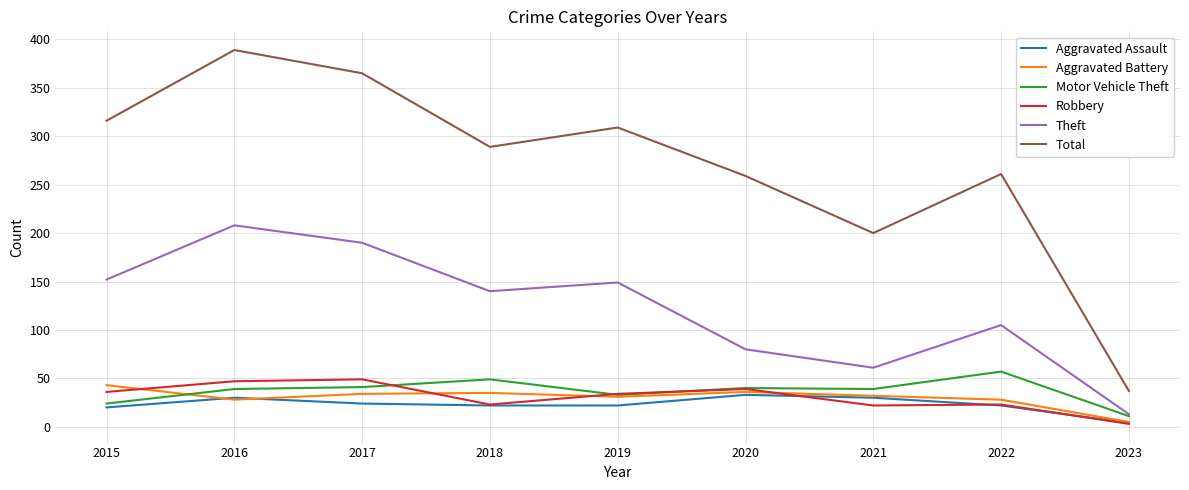

Rank the series by their maximum value, from highest to lowest.

Total, Theft, Motor Vehicle Theft, Robbery, Aggravated Battery, Aggravated Assault